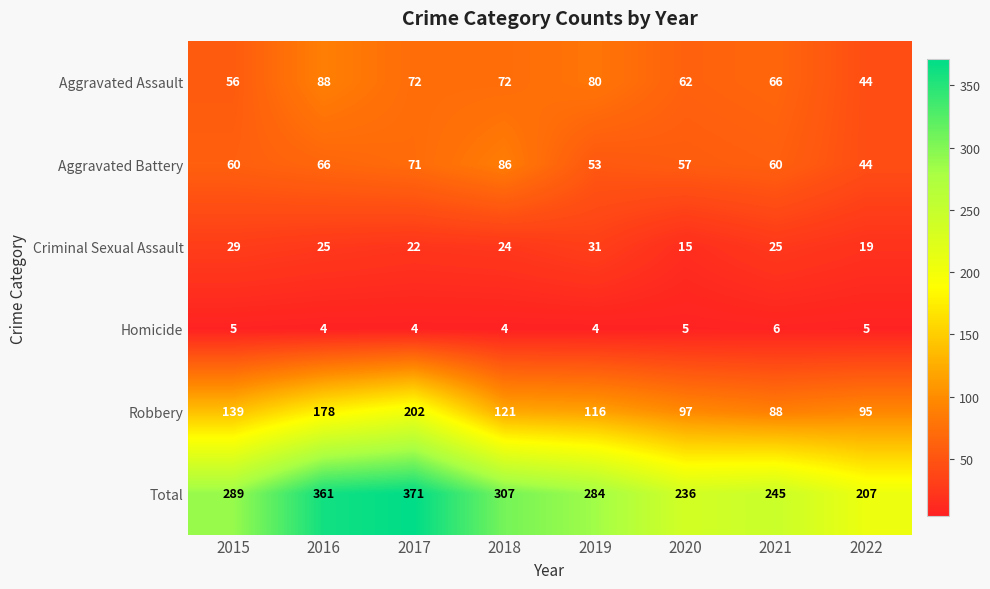

Between 2016 and 2020, which series saw the biggest shift?

Total